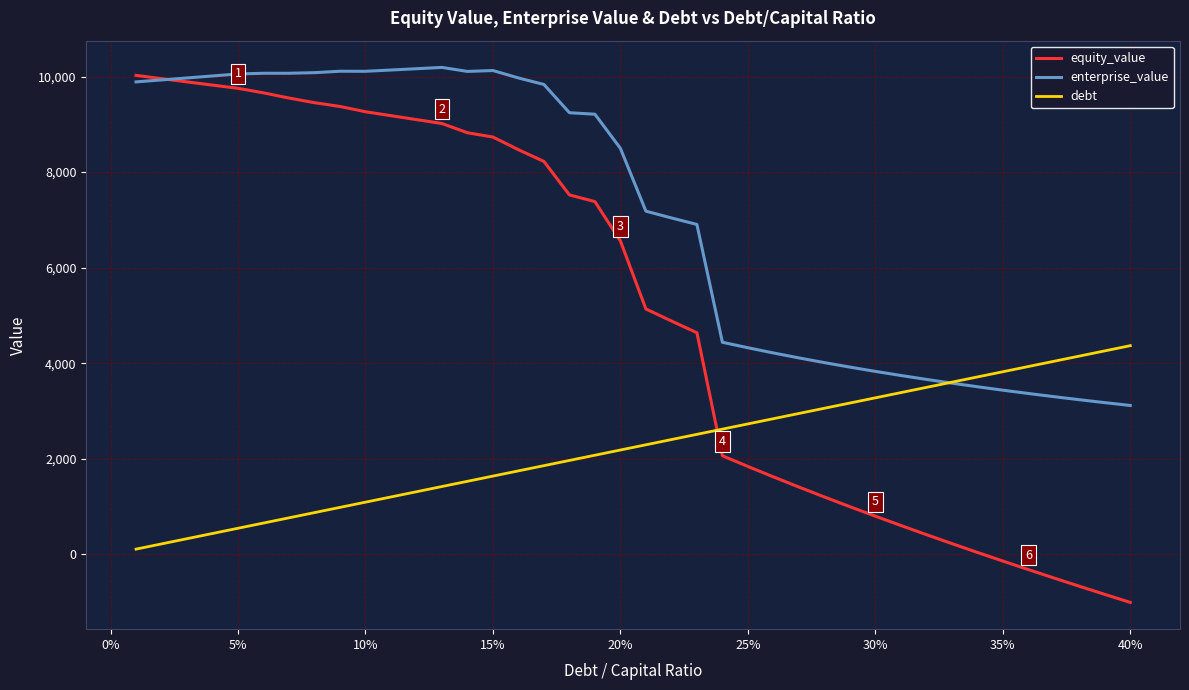

True or false: equity_value and debt cross at least once.

True